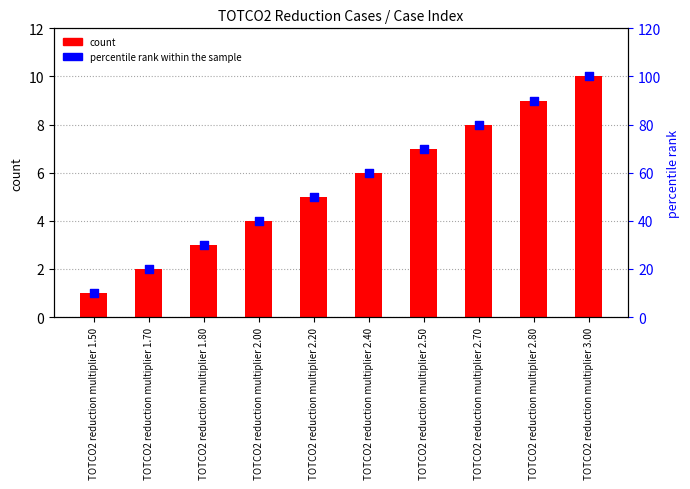

Which series reaches the minimum Y coordinate?

count